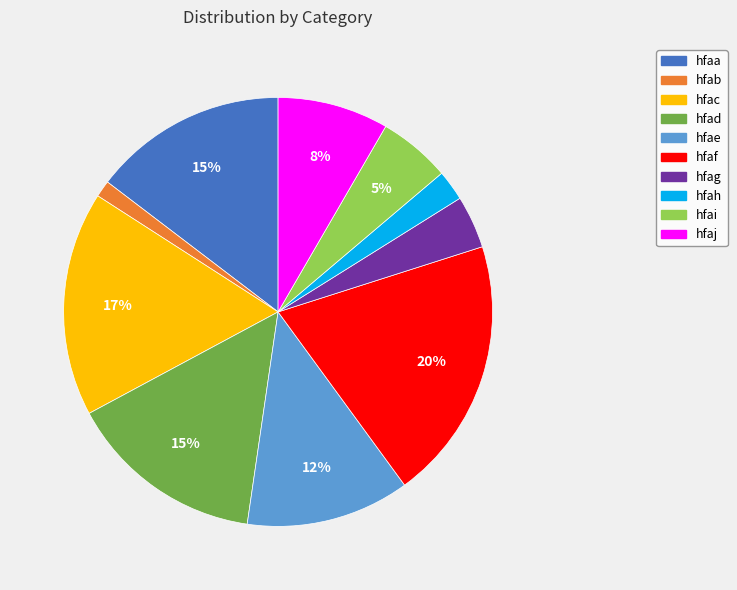

To the nearest percent, what is the combined percentage of hfai and hfad?

20%